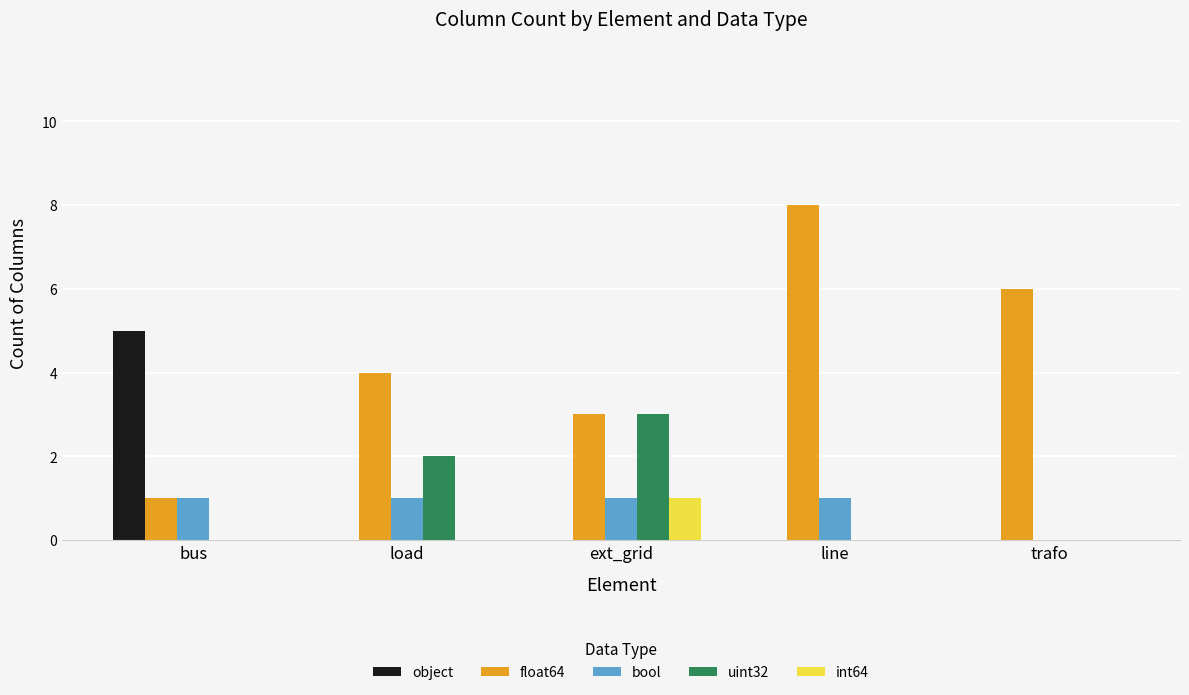

Which series has the largest total across all categories?

float64